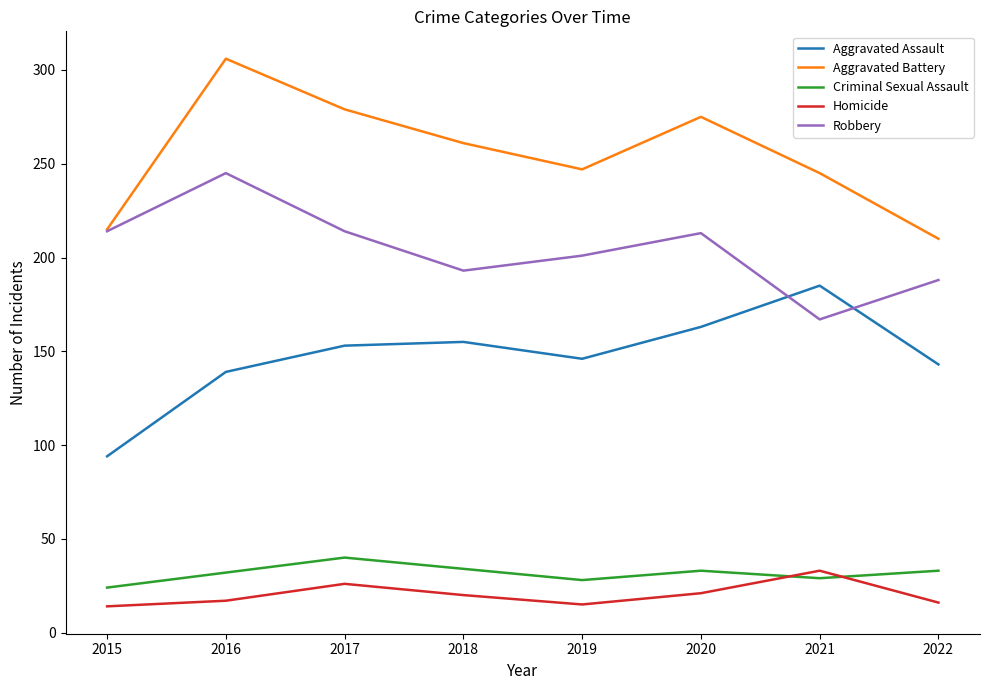

Rank the series at 2019 from lowest to highest value.

Homicide, Criminal Sexual Assault, Aggravated Assault, Robbery, Aggravated Battery